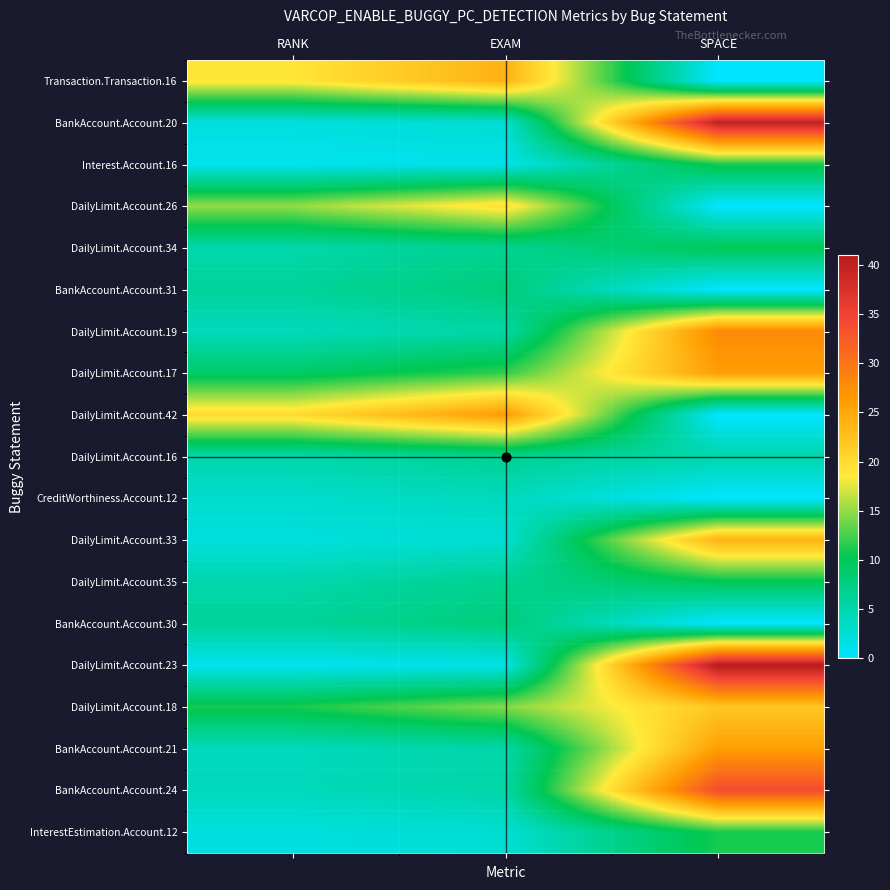

Reading right to left, list all the values displayed in this chart.

Transaction.Transaction.16: SPACE=0.0	EXAM=24.1	RANK=19.0
BankAccount.Account.20: SPACE=40.0	EXAM=2.6	RANK=2.0
Interest.Account.16: SPACE=11.0	EXAM=1.3	RANK=1.0
DailyLimit.Account.26: SPACE=0.0	EXAM=19.7	RANK=15.0
DailyLimit.Account.34: SPACE=10.0	EXAM=6.6	RANK=5.0
BankAccount.Account.31: SPACE=0.0	EXAM=7.9	RANK=6.0
DailyLimit.Account.19: SPACE=28.0	EXAM=5.3	RANK=4.0
DailyLimit.Account.17: SPACE=26.0	EXAM=11.8	RANK=9.0
DailyLimit.Account.42: SPACE=0.0	EXAM=26.3	RANK=20.0
DailyLimit.Account.16: SPACE=5.0	EXAM=6.6	RANK=5.0
CreditWorthiness.Account.12: SPACE=0.0	EXAM=4.0	RANK=3.0
DailyLimit.Account.33: SPACE=24.0	EXAM=2.6	RANK=2.0
DailyLimit.Account.35: SPACE=10.0	EXAM=6.6	RANK=5.0
BankAccount.Account.30: SPACE=0.0	EXAM=7.9	RANK=6.0
DailyLimit.Account.23: SPACE=41.0	EXAM=1.3	RANK=1.0
DailyLimit.Account.18: SPACE=22.0	EXAM=14.5	RANK=11.0
BankAccount.Account.21: SPACE=26.0	EXAM=5.3	RANK=4.0
BankAccount.Account.24: SPACE=34.0	EXAM=5.3	RANK=4.0
InterestEstimation.Account.12: SPACE=11.0	EXAM=2.6	RANK=2.0